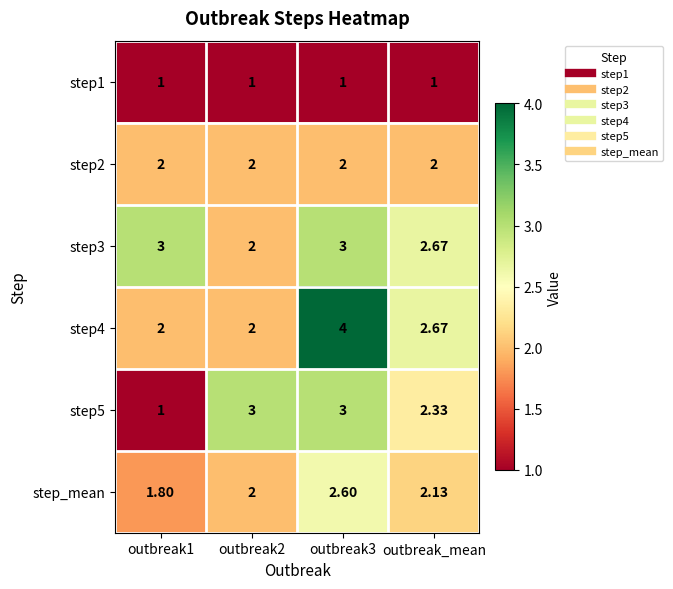

Is the value of step1 at outbreak_mean greater than the value of step2 at outbreak_mean?

No